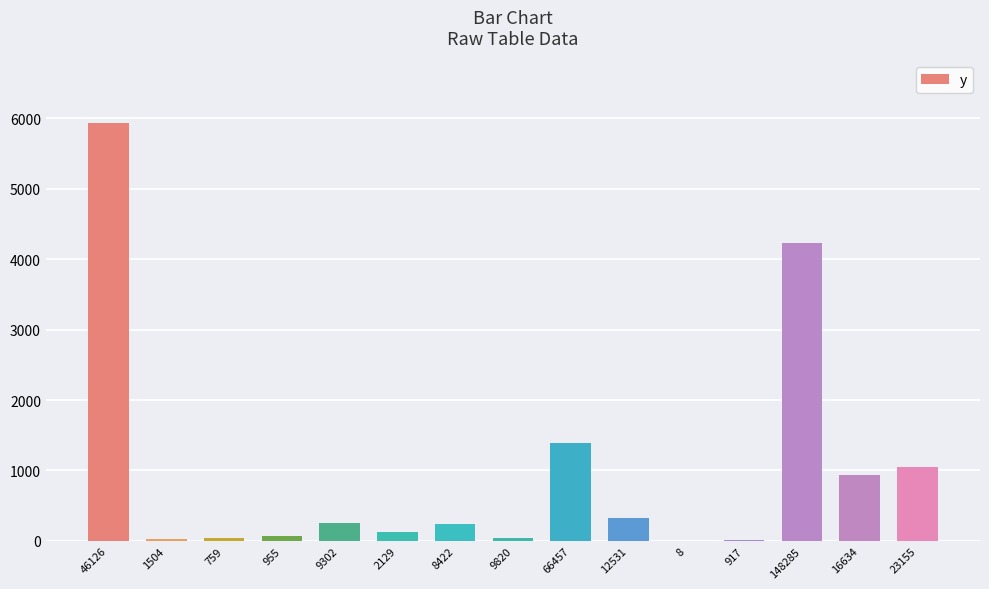

Read the value at 9820, to the nearest 50.

50